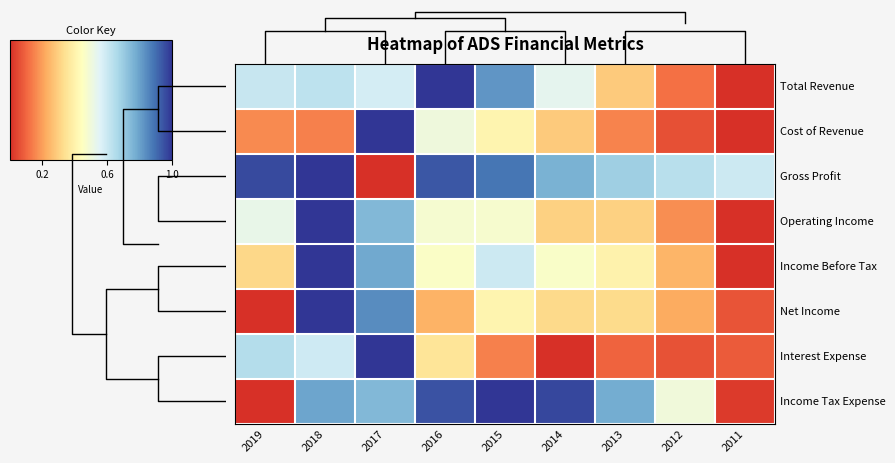

What is the maximum value shown in the chart?

1.0